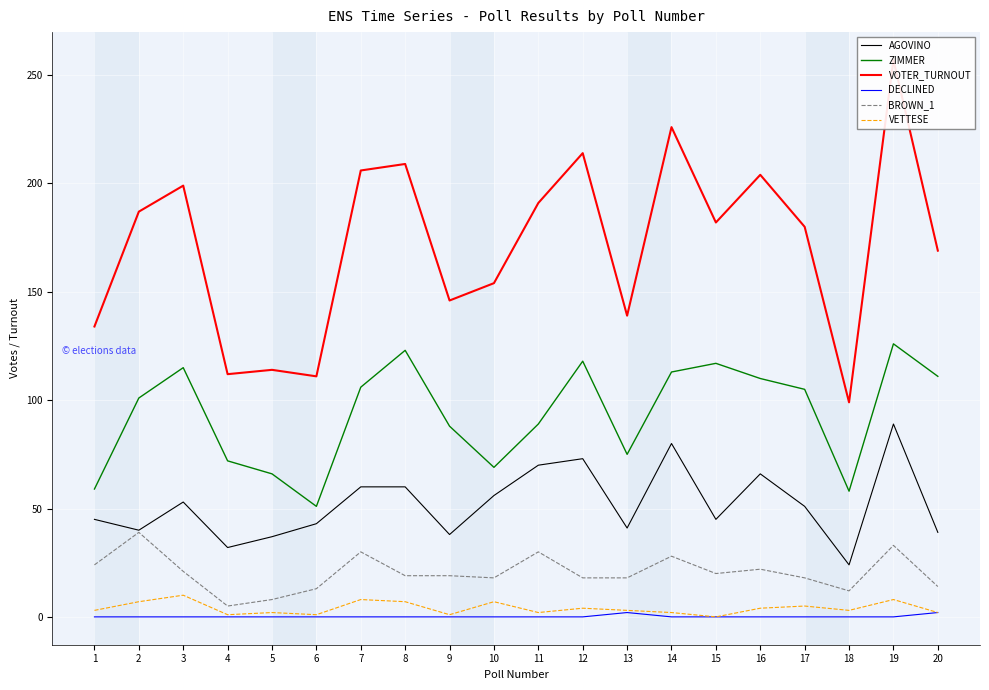

True or false: ZIMMER has a value of 103 at 13.

False